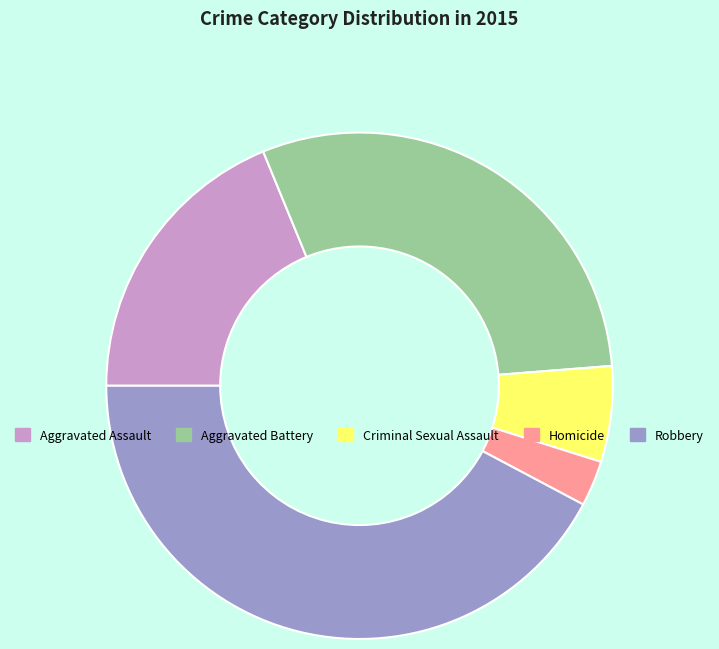

Does Aggravated Battery represent more than half of the total?

No